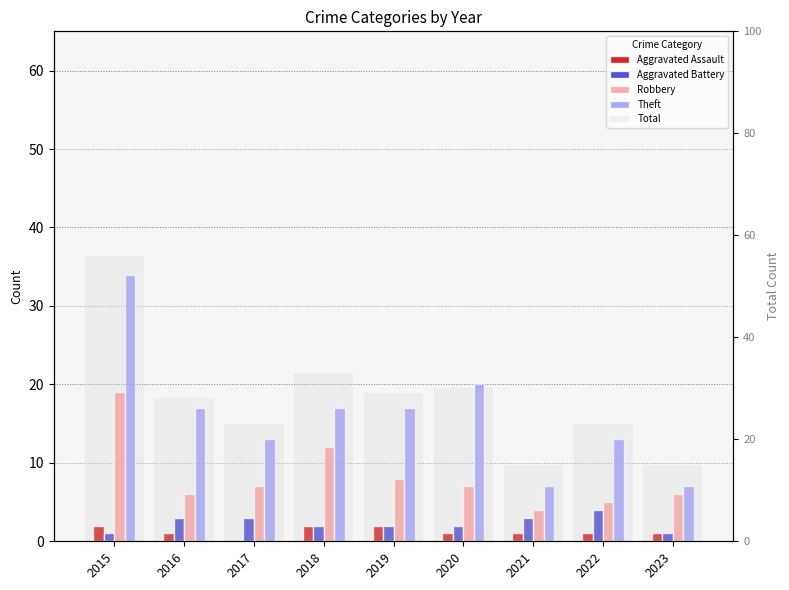

What is the highest value of the Robbery series?

19